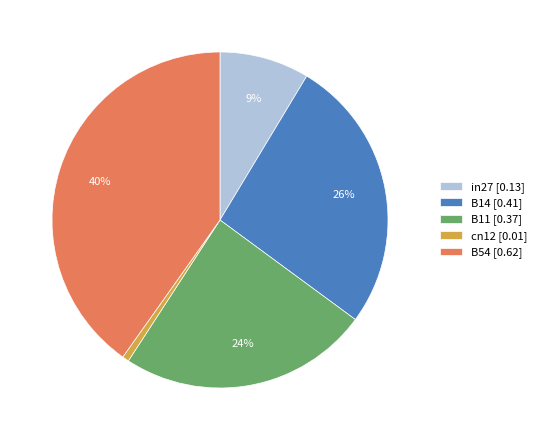

Is it true that in27 is 1% of the pie?

False